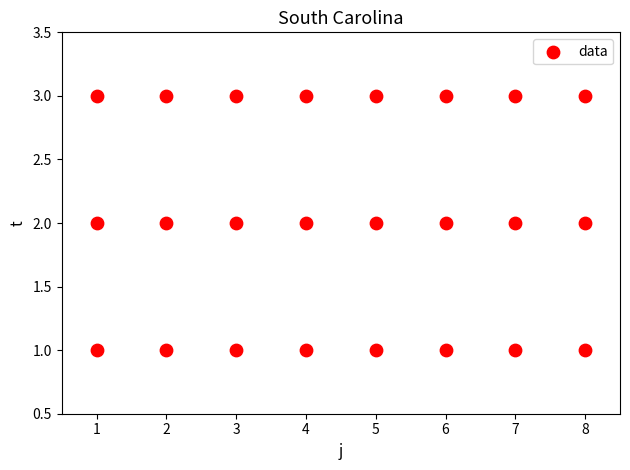

What is the range of X values (max minus min)?

7